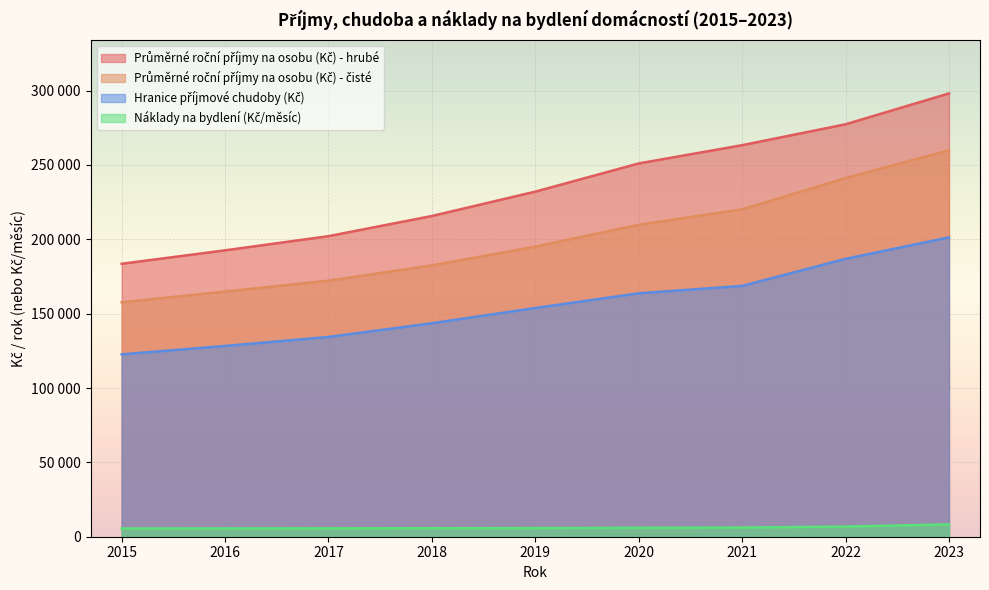

Reading left to right, extract all data points from this chart.

Průměrné roční příjmy na osobu (Kč) - hrubé: 183536	192575	202102	215669	232045	251012	263279	277329	298077
Průměrné roční příjmy na osobu (Kč) - čisté: 157623	164852	172173	182443	195071	209754	220106	241160	259850
Hranice příjmové chudoby (Kč): 122637	128287	134334	143555	153811	163680	168655	186847	201283
Náklady na bydlení (Kč/měsíc): 5540	5595	5626	5706	5799	5980	6176	6820	8299